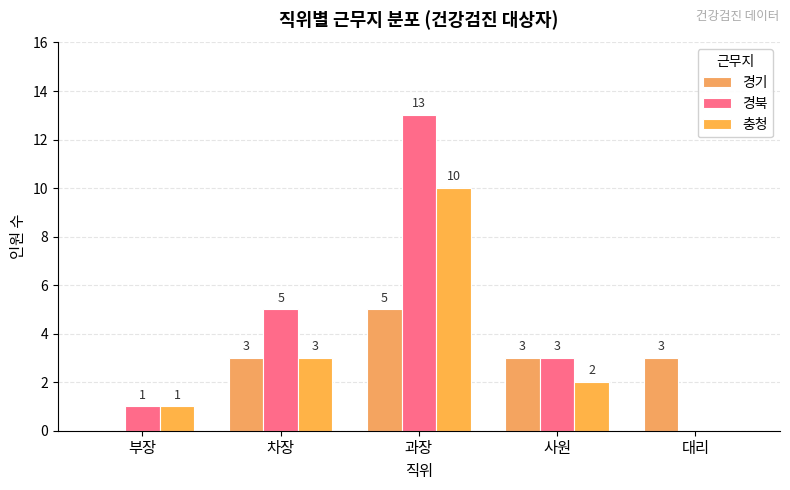

Is it true that 충청 equals 5 at 차장?

False